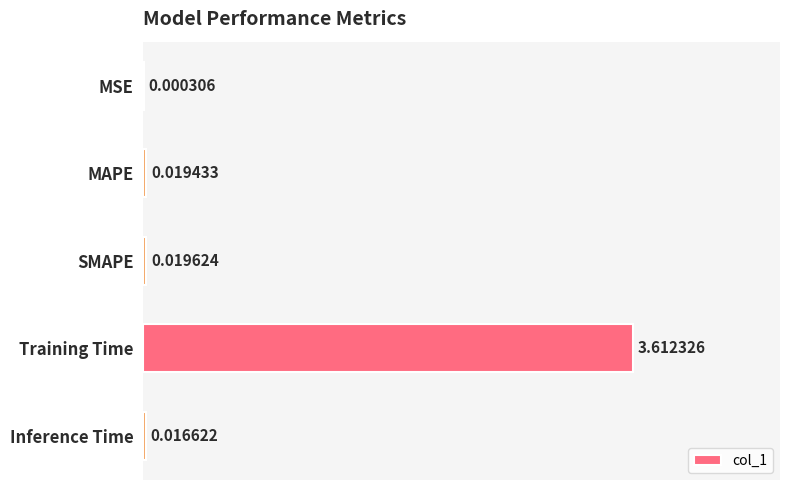

Count the number of categories in the chart.

5